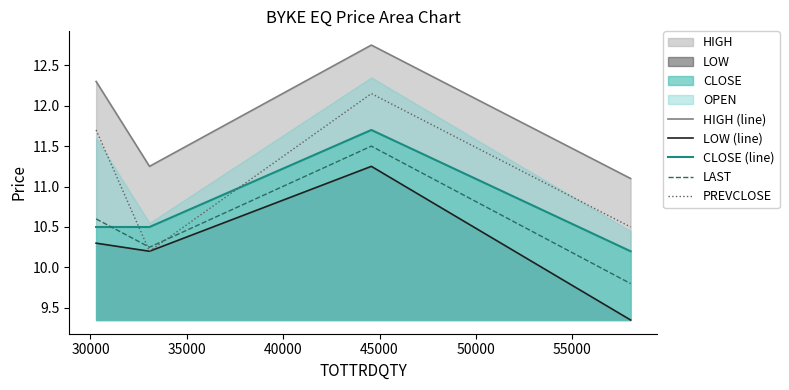

How many lines are shown in the chart?

5